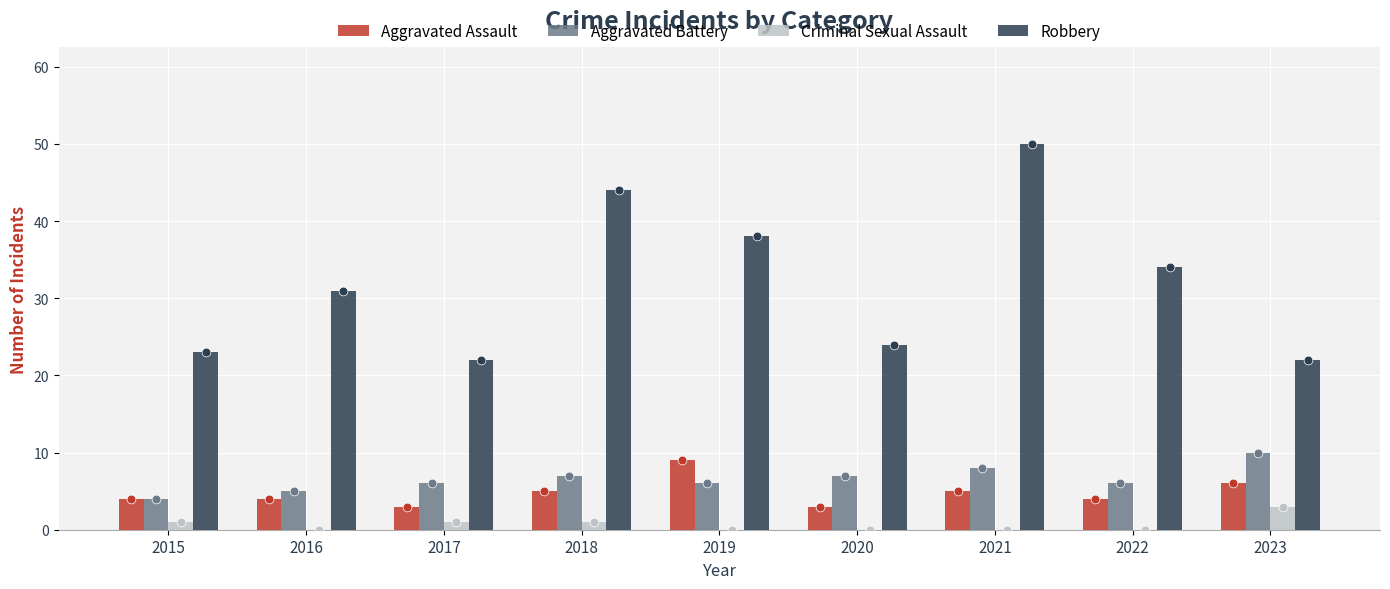

Which series has the widest spread of Y values?

Robbery